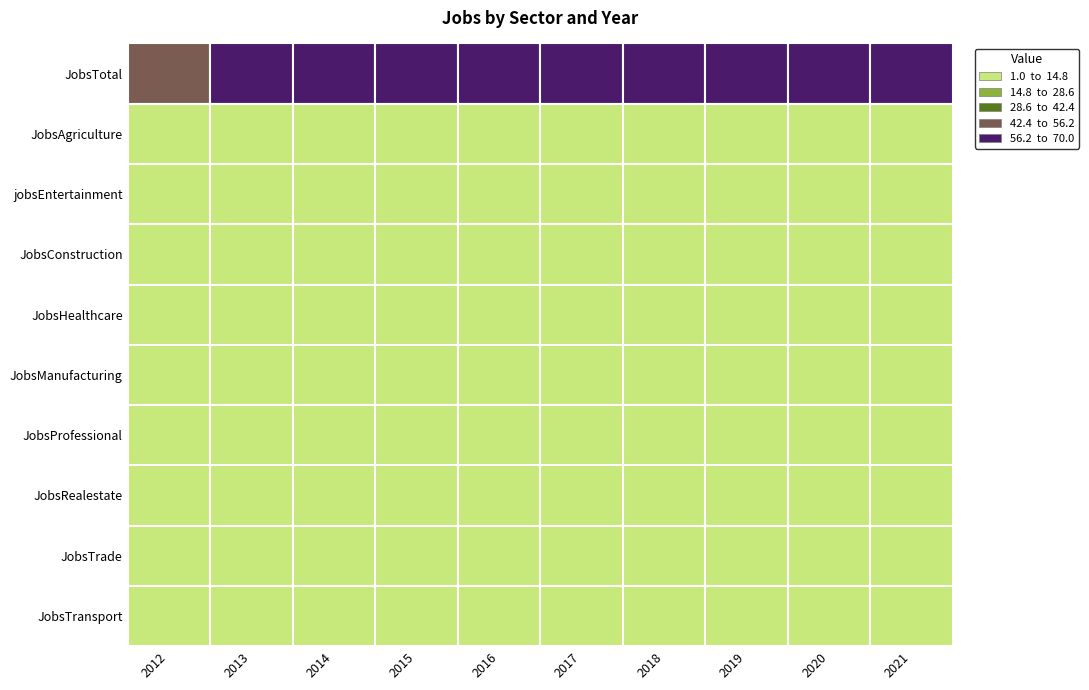

How many data points does each series have?

10